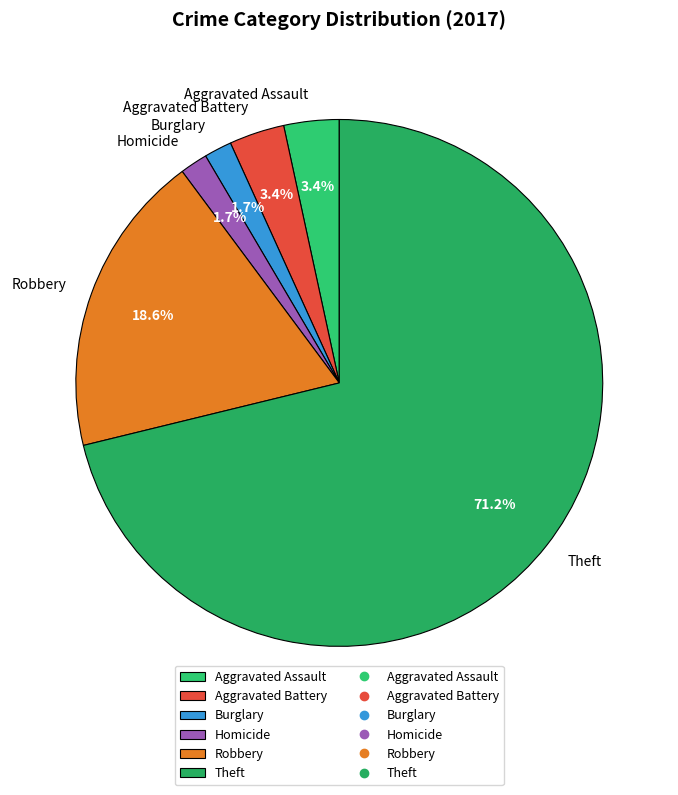

Which category has the biggest portion of the pie?

Theft